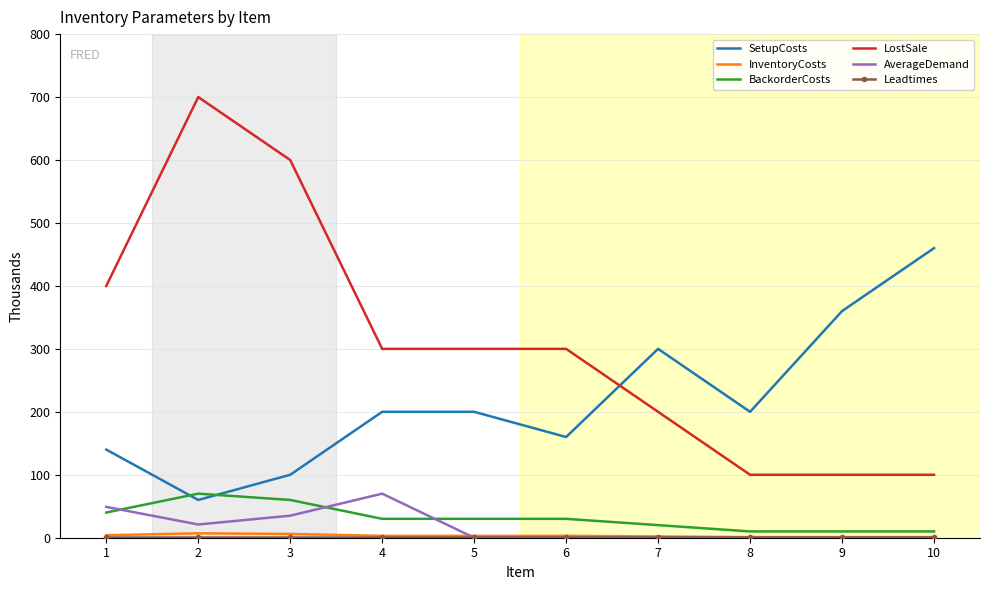

What is the maximum value shown in the chart?

700